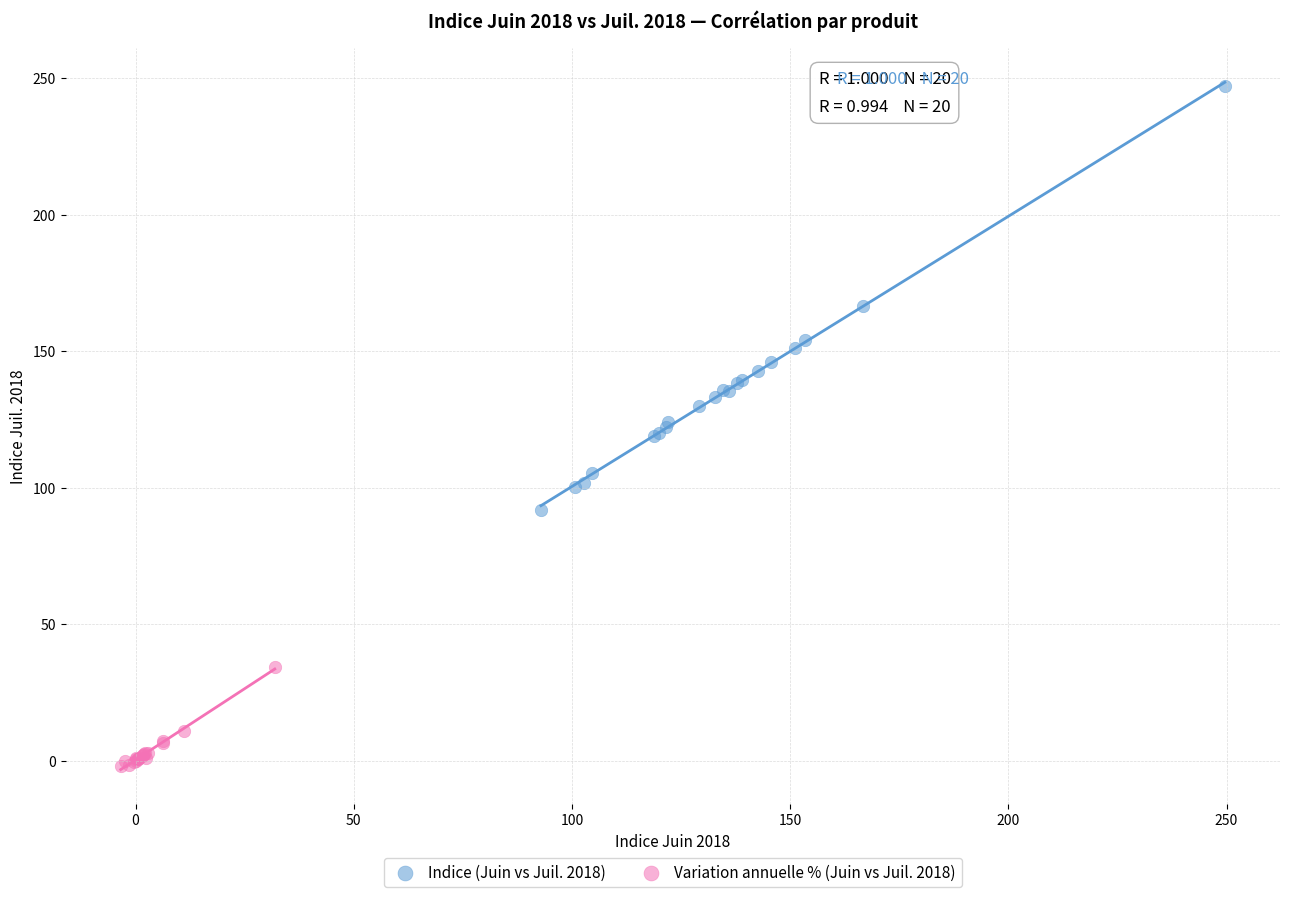

Which series contains the highest Y value?

Indice (Juin vs Juil. 2018)